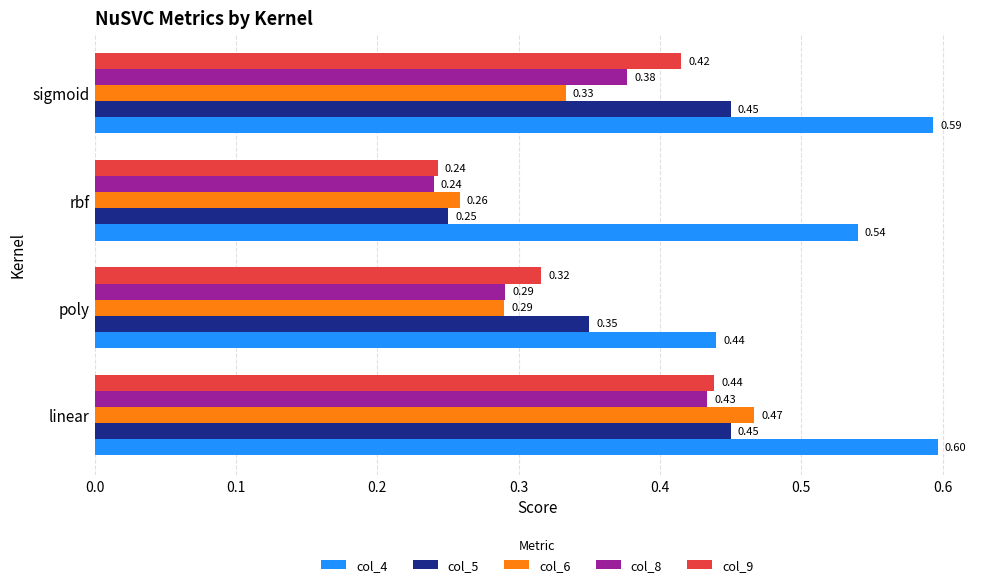

How many col_5 values are between 0 and 1?

4